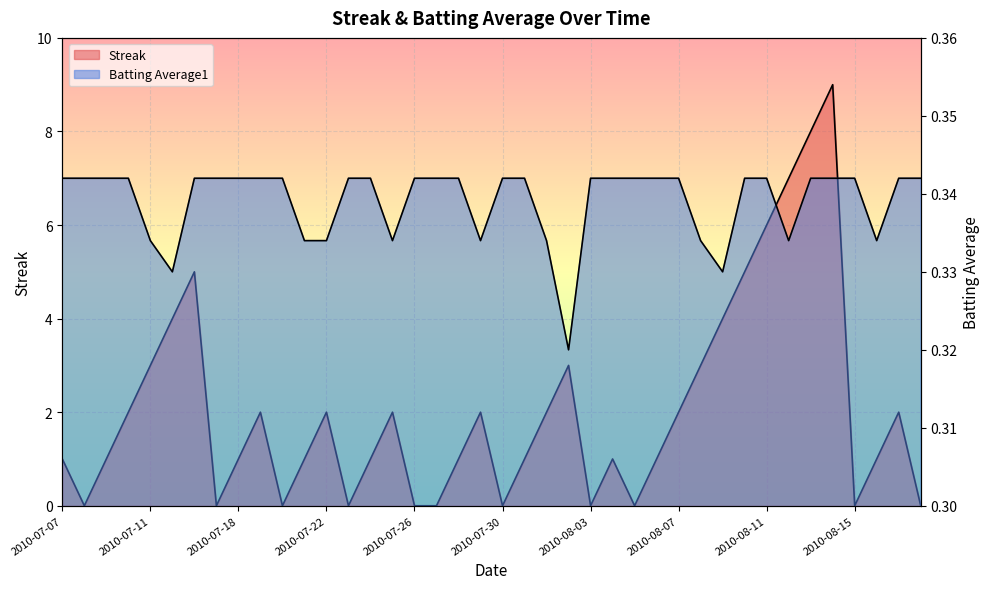

What is the difference between the highest and lowest values at 2010-07-16?

4.7